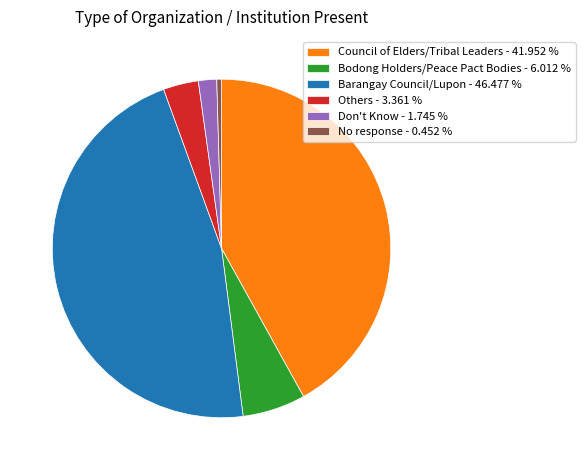

Does Barangay Council/Lupon account for over 50% of the chart?

No